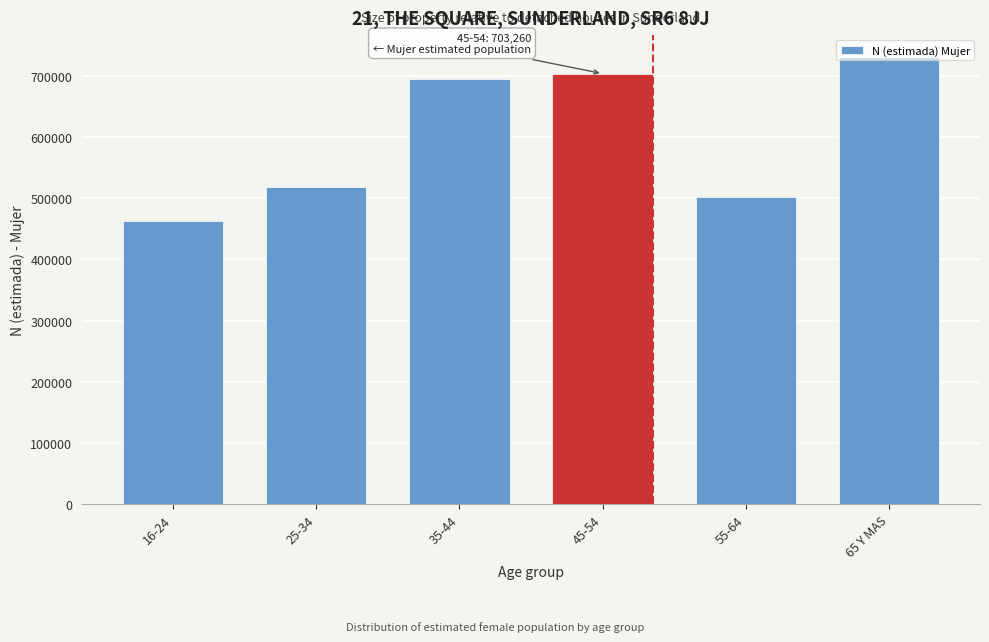

What is the minimum value shown in the chart?

462867